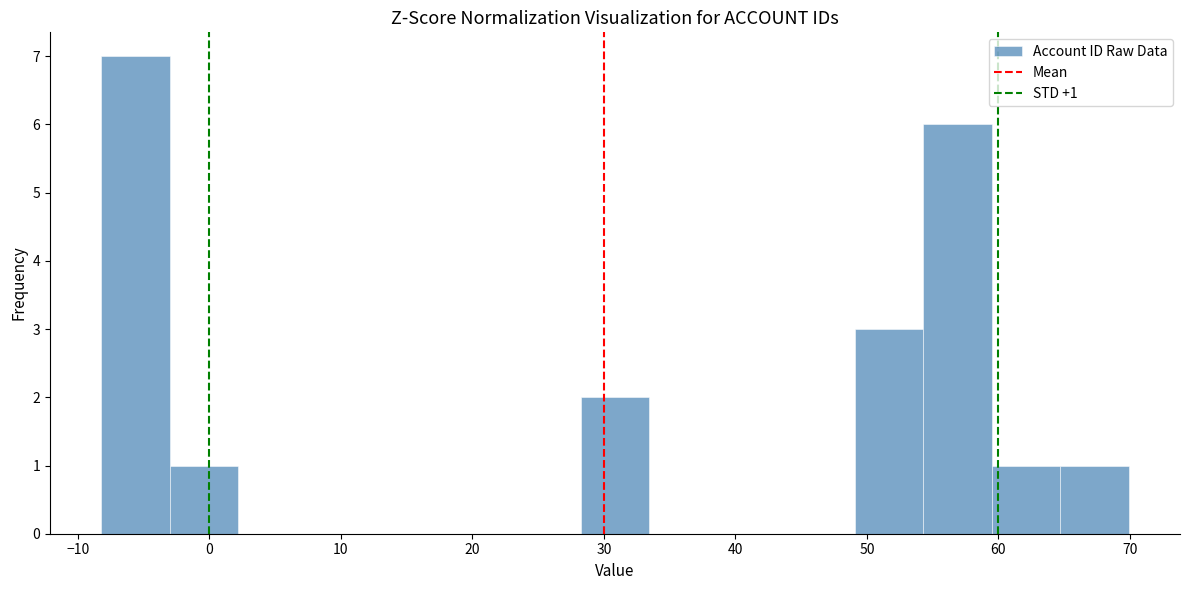

Over which range of the x-axis is the bar tallest?

-8 to -3